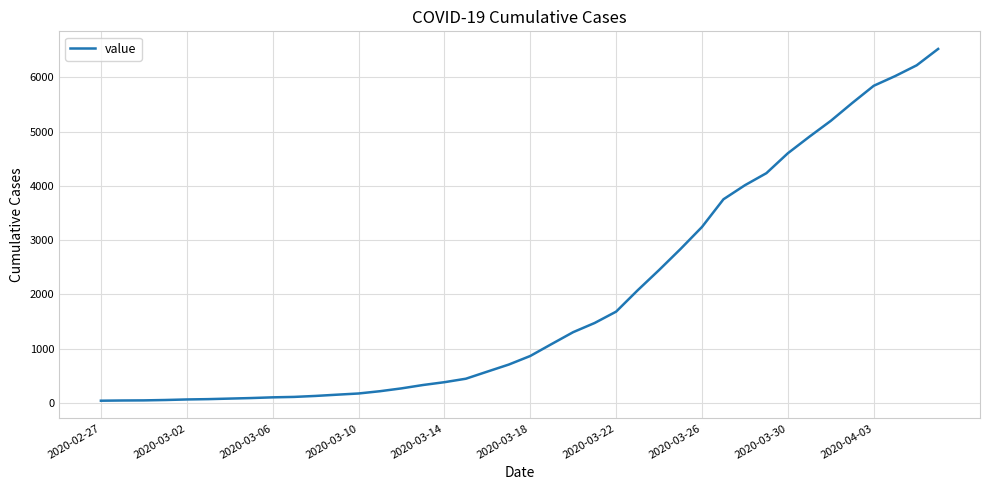

What is the greatest value displayed?

6523